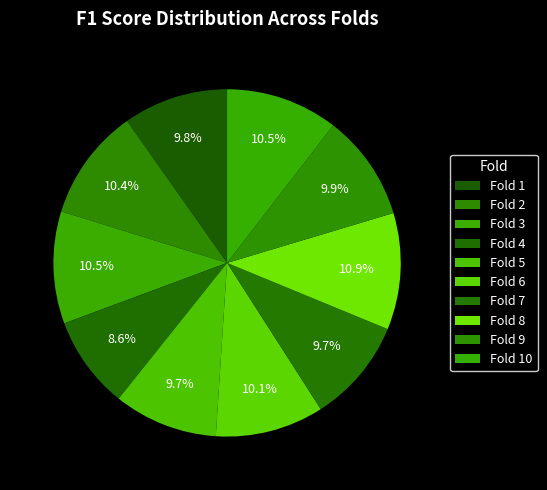

Count the number of slices in the pie.

10